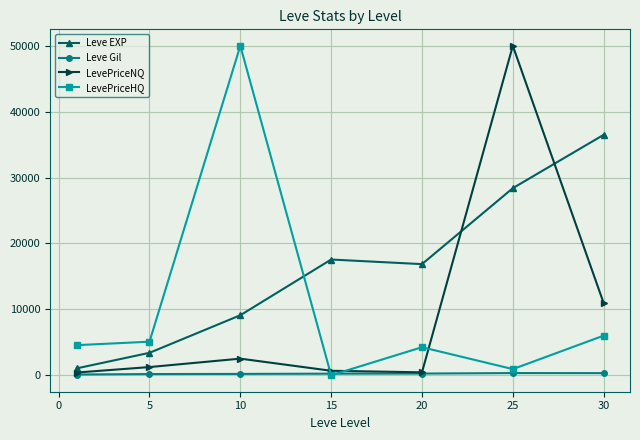

True or false: LevePriceNQ has more than 0 points higher than both neighbors.

True